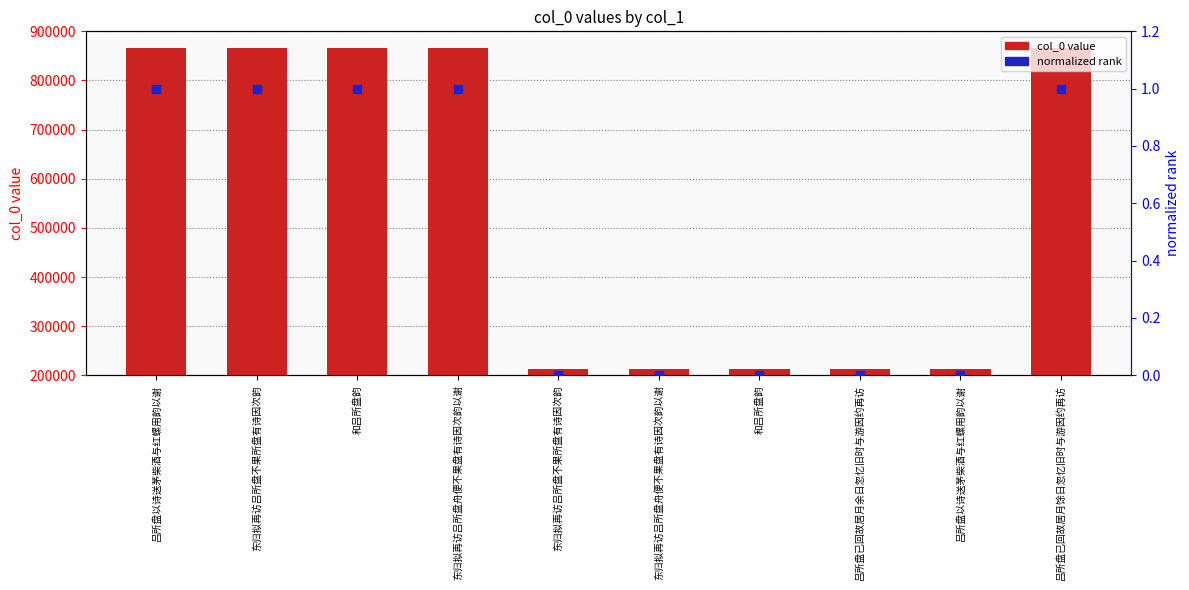

At which category is the sum across all series the highest?

吕所盘以诗送茅柴酒与红螺用韵以谢